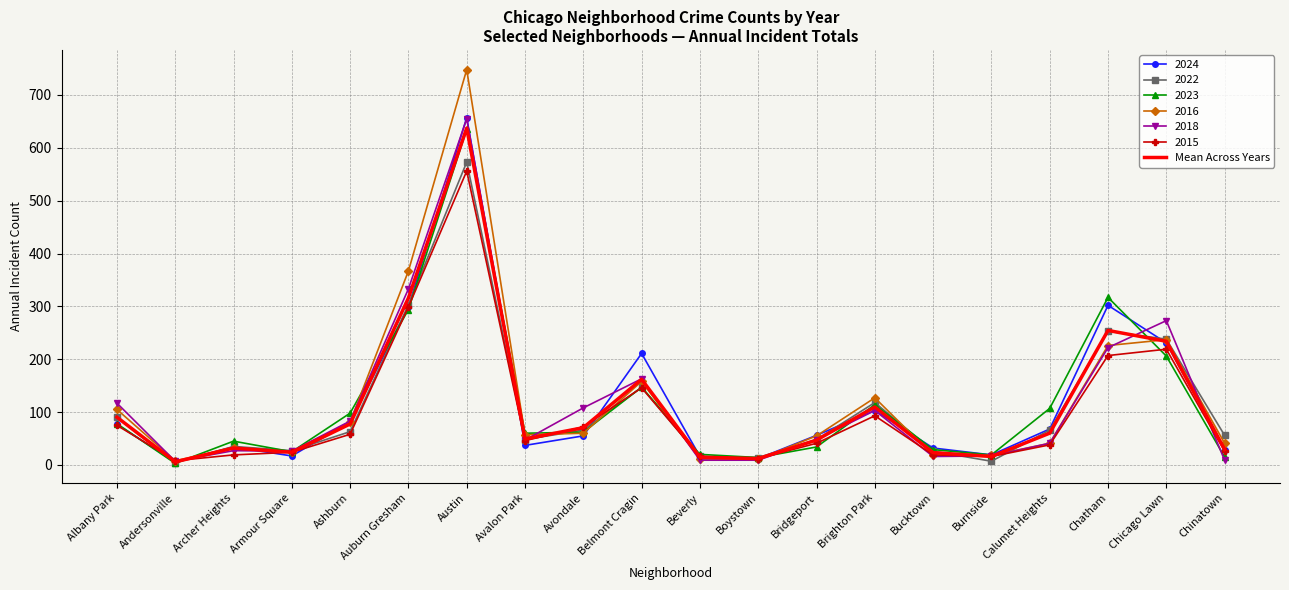

Which series has the widest spread of values?

2016